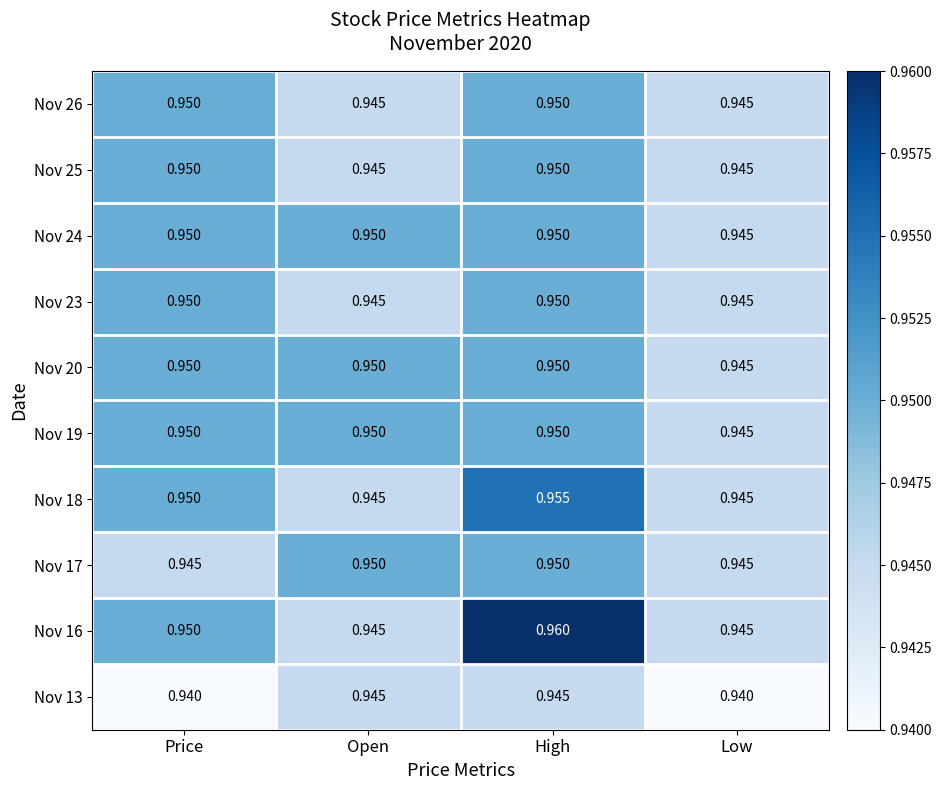

Which label corresponds to the largest value in the chart?

High